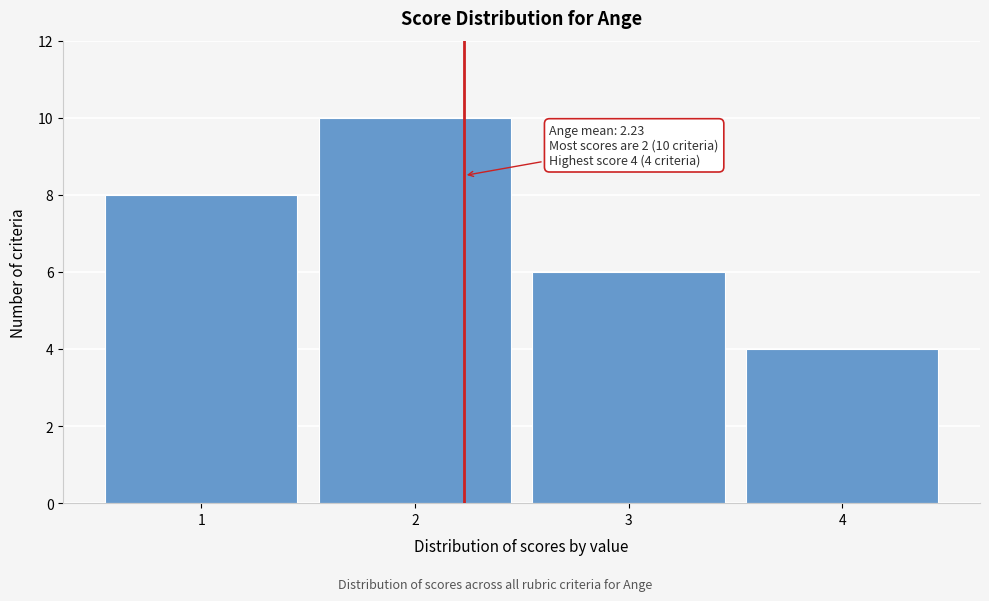

Which range on the x-axis has the tallest bar?

1.5 to 2.5